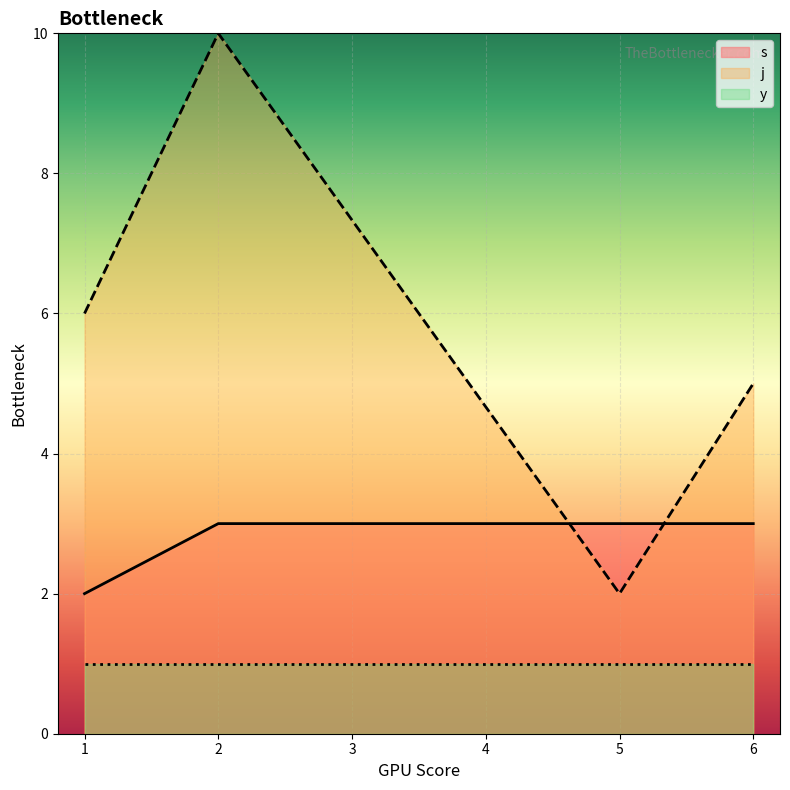

The s series shows 6 at 15. True or false?

False